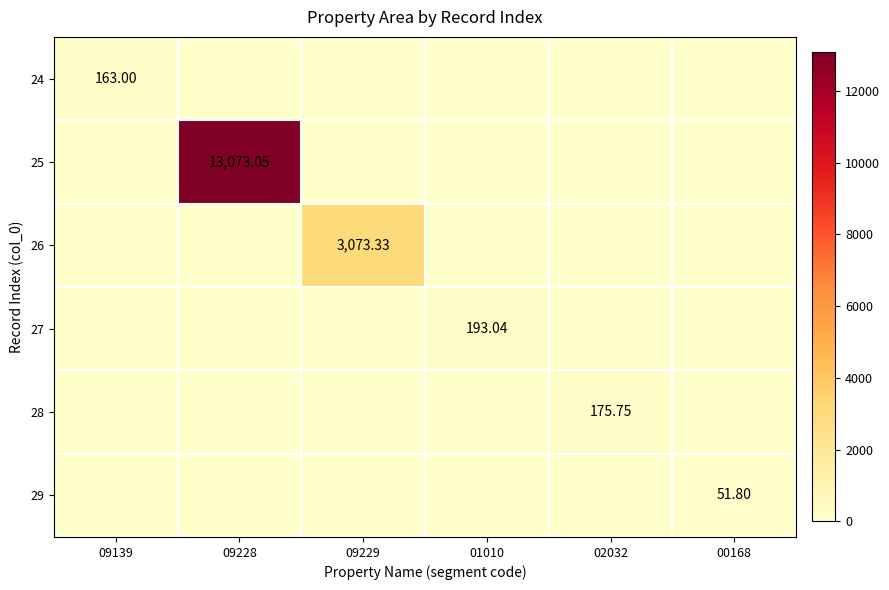

Is the value of 26 at 09139 greater than the value of 28 at 01010?

No